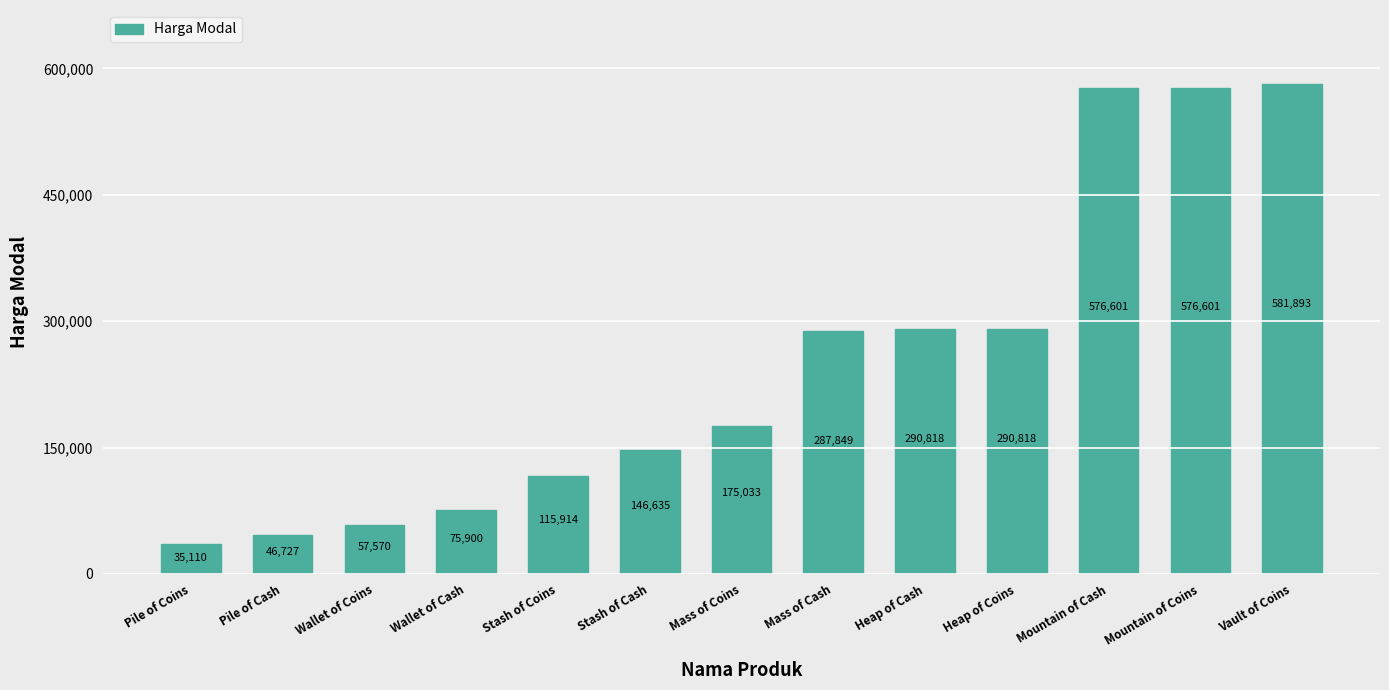

What is the greatest value displayed?

581893